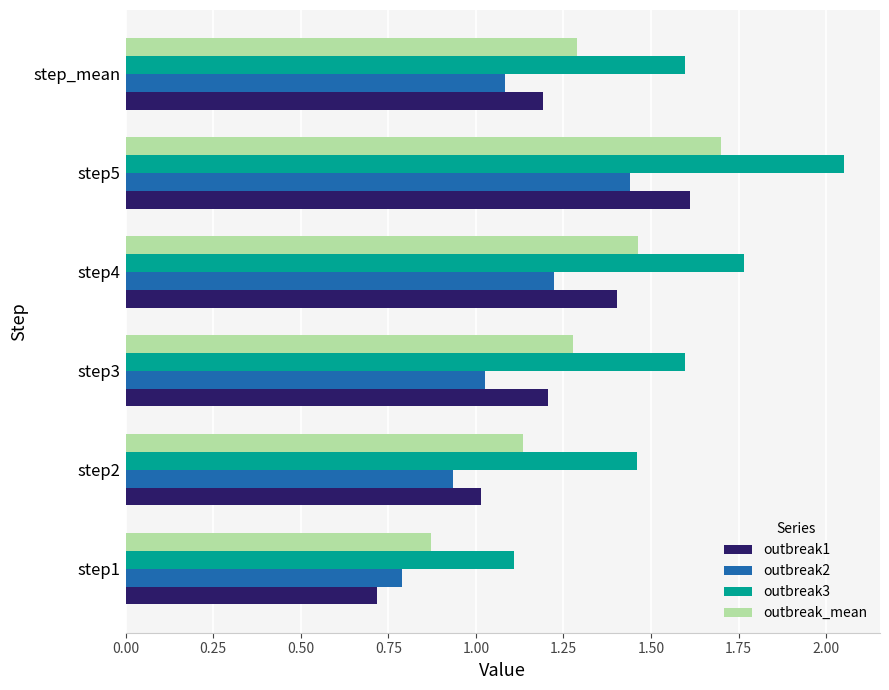

True or false: outbreak_mean has a value of 2.0 at step2.

False